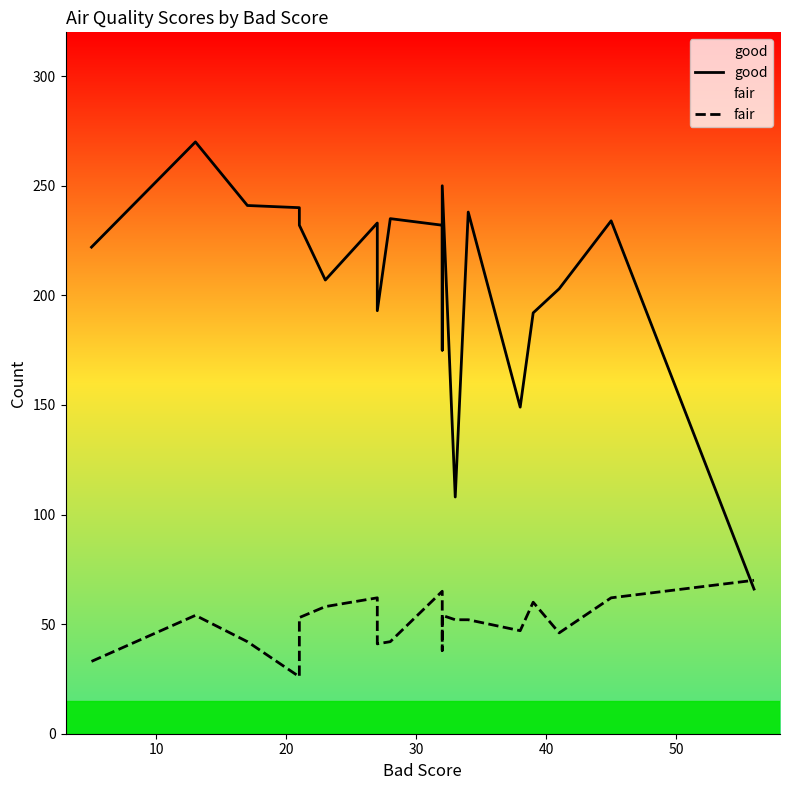

True or false: good and fair cross at least once.

True